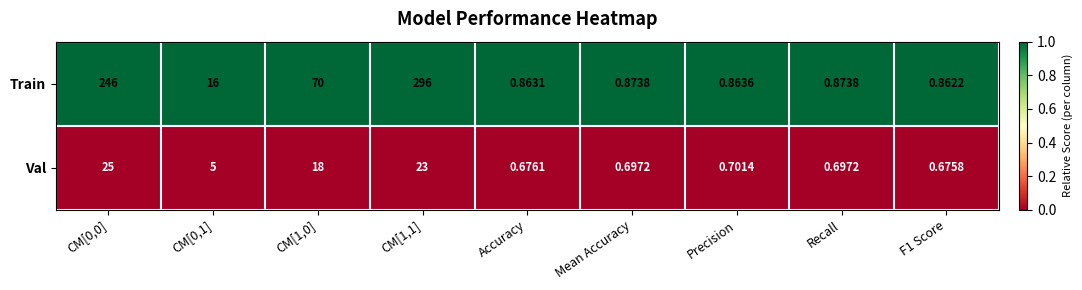

What is the total value across all series at Recall?

1.6